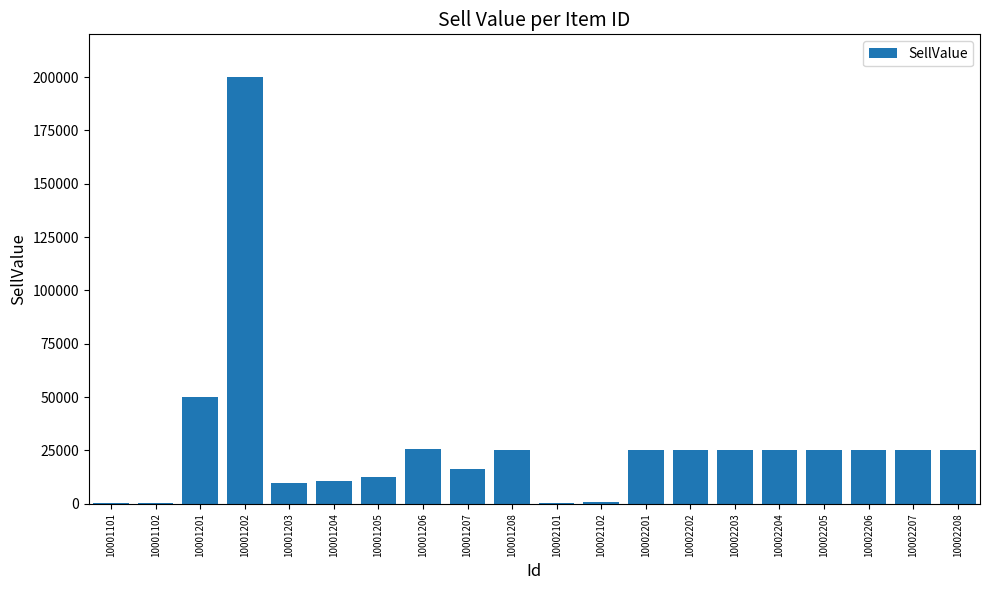

How many data points does each series have?

20